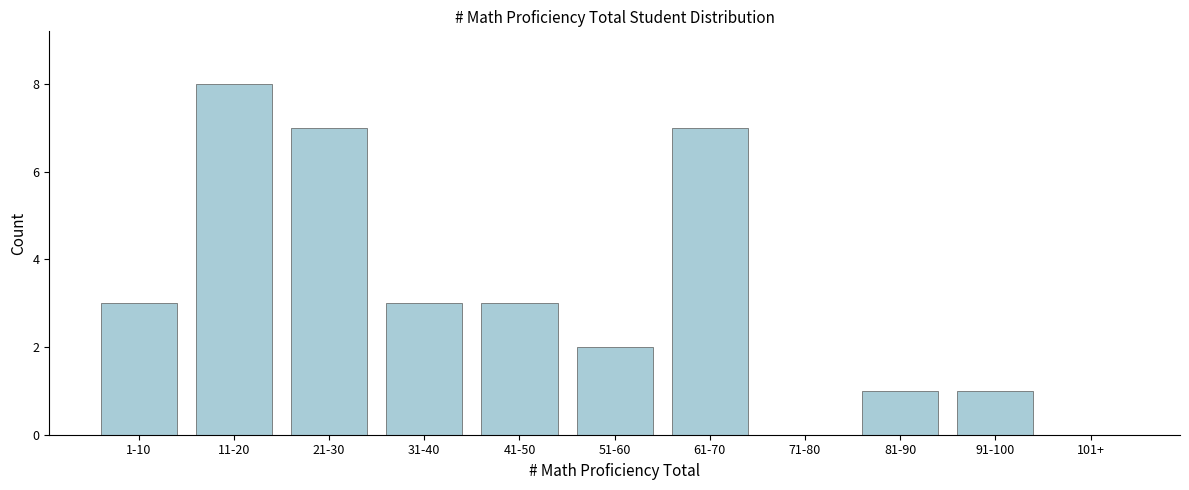

Reading left to right, transcribe all the data shown in this chart.

1-10=3	11-20=8	21-30=7	31-40=3	41-50=3	51-60=2	61-70=7	71-80=0	81-90=1	91-100=1	101+=0